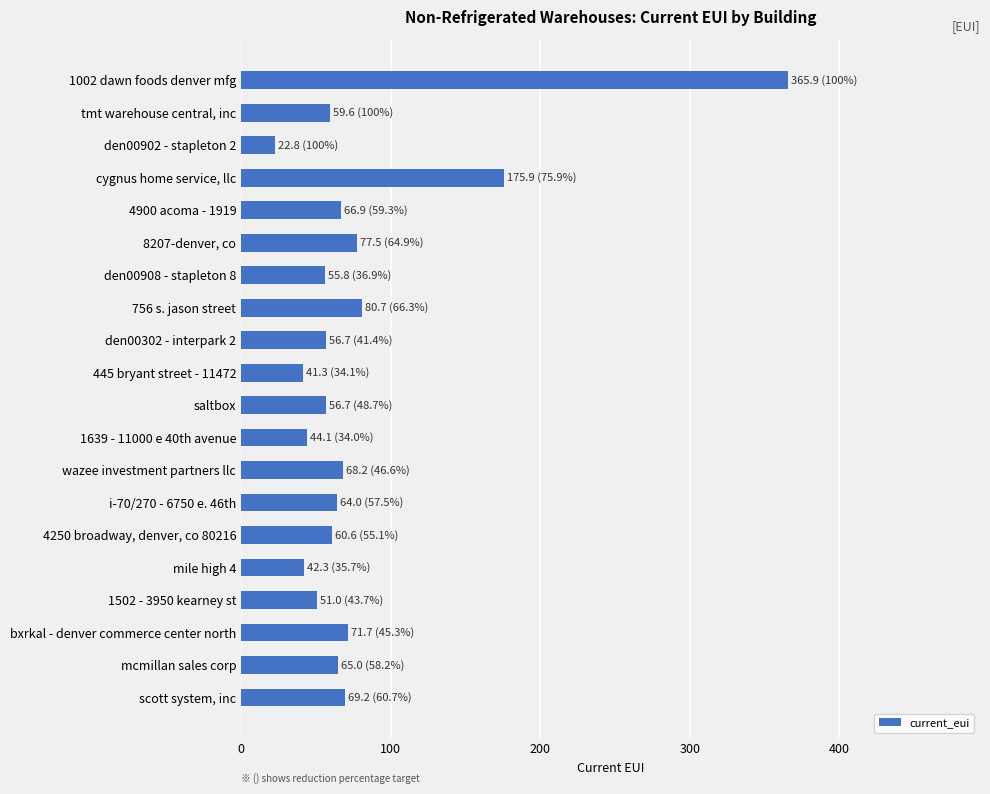

What is the ratio of the value at 4900 acoma - 1919 to the value at den00302 - interpark 2?

1.2